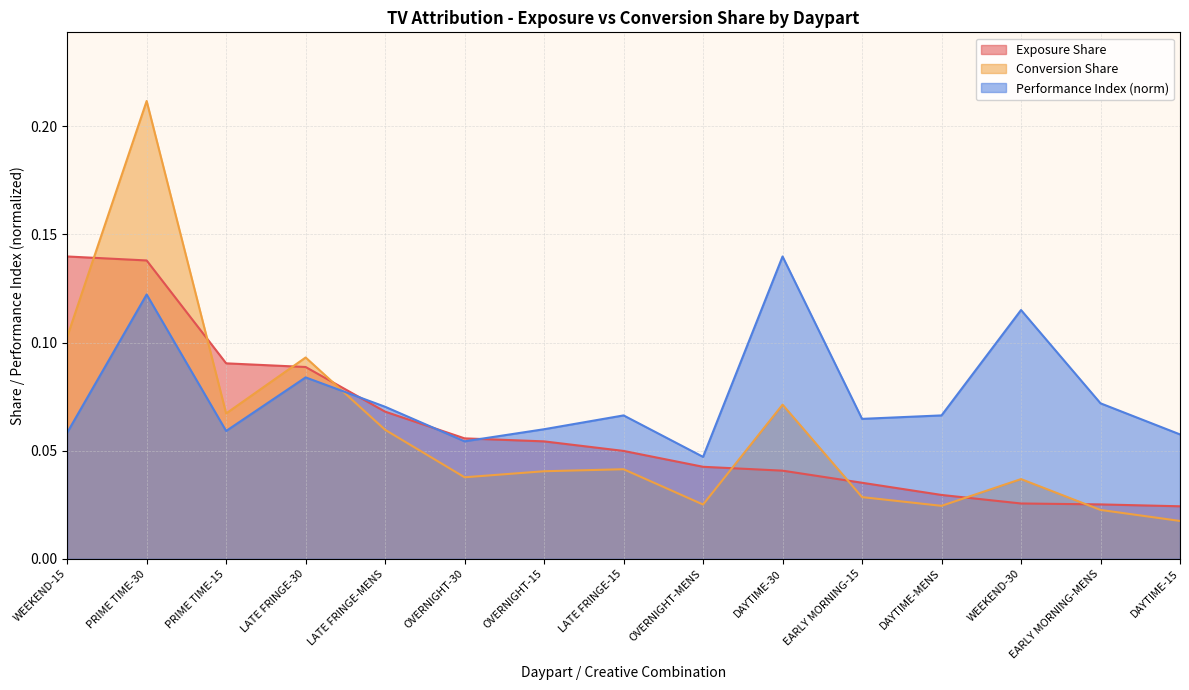

What is the sum of all Performance Index values?

1.1